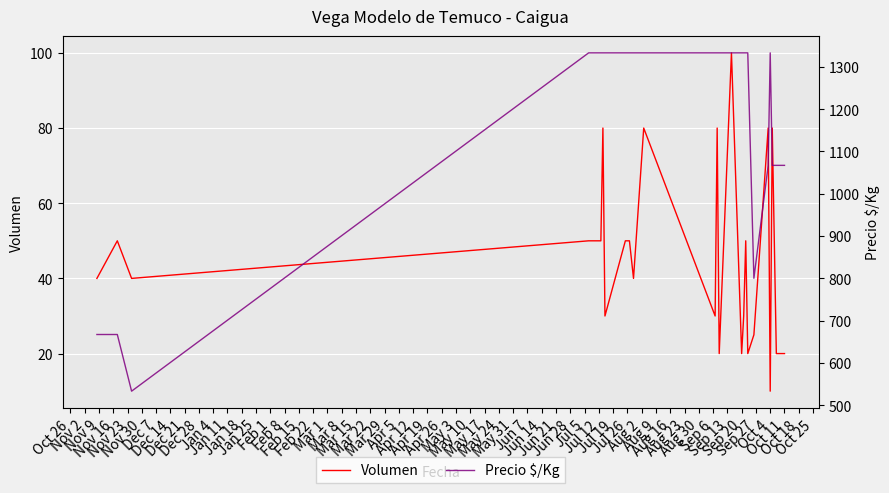

What is the difference between the maximum and minimum values in the Volumen series?

90